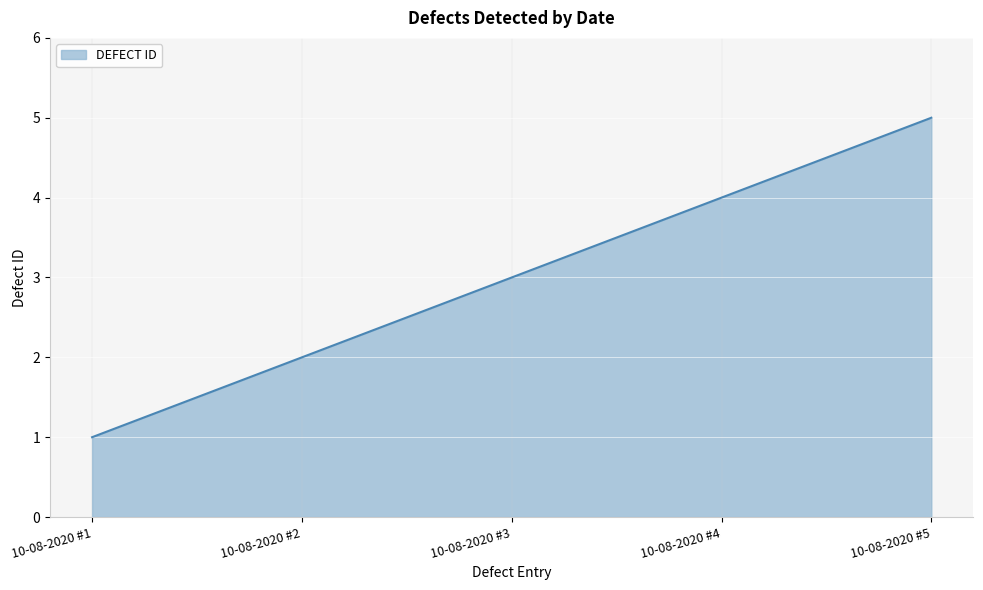

What is the difference between the maximum and second lowest values?

3